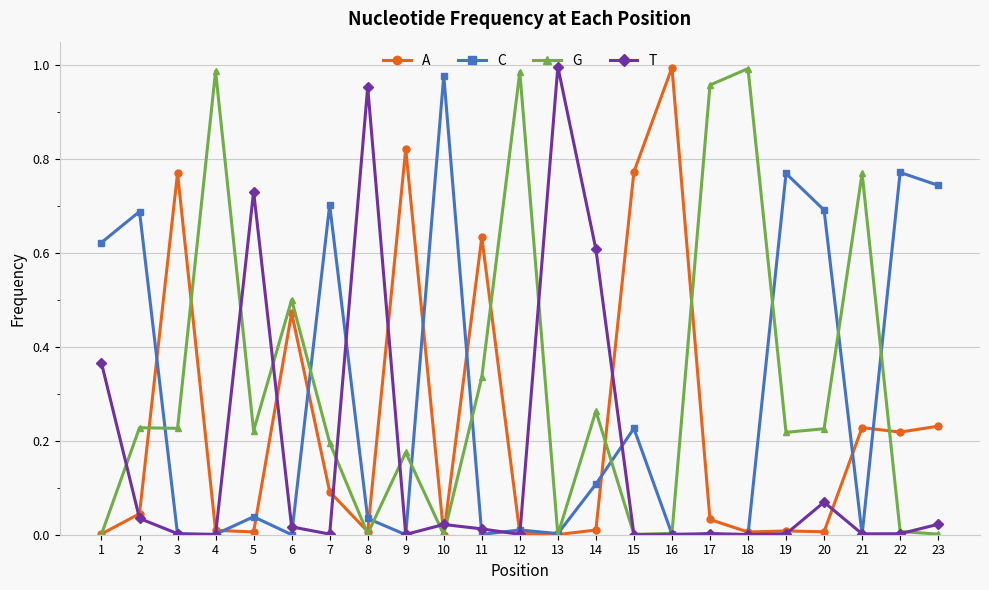

Between 3 and 22, which series saw the biggest shift?

C